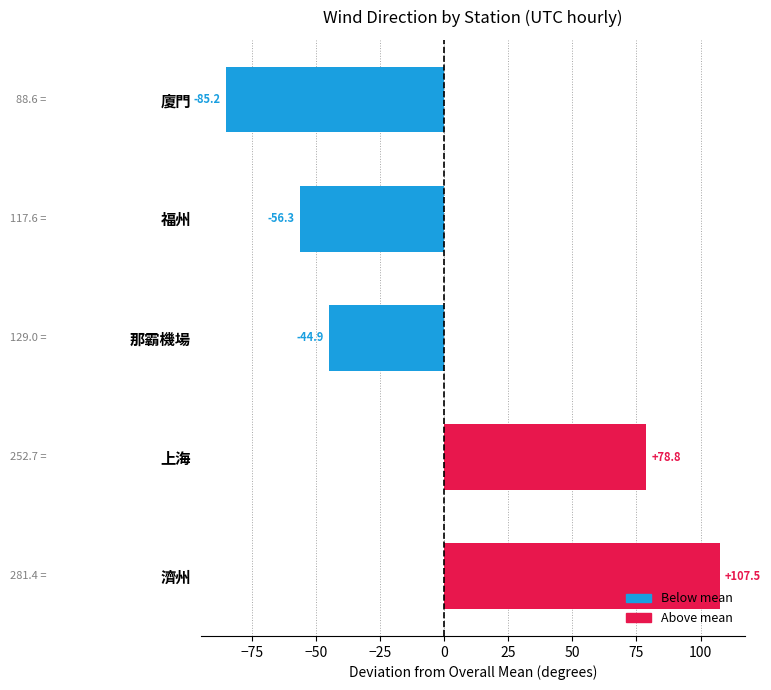

True or false: 濟州 has a value of 492.5 at 2019-11-13-18.

False